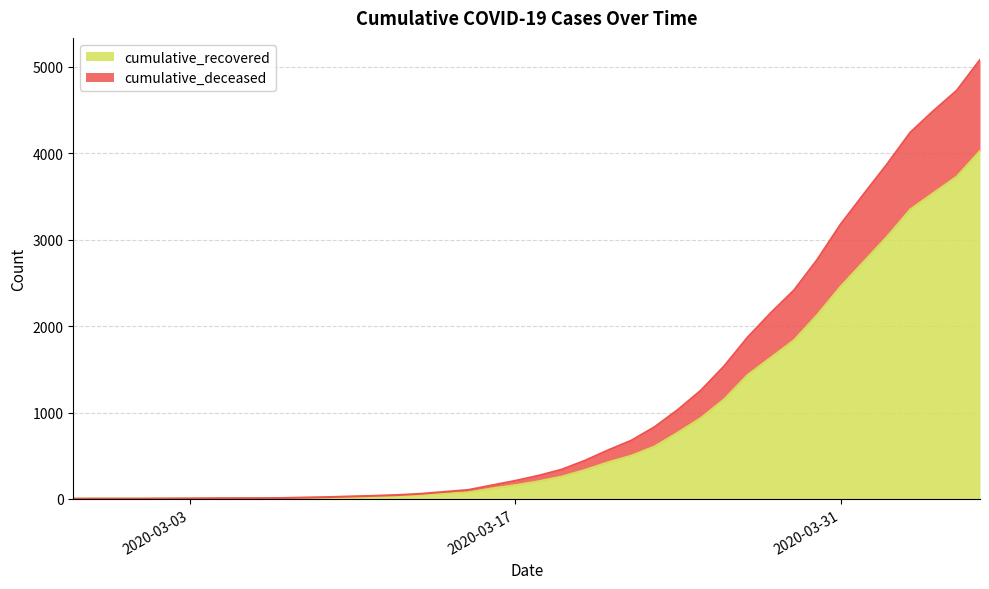

At which label does cumulative_recovered reach its peak?

2020-04-06